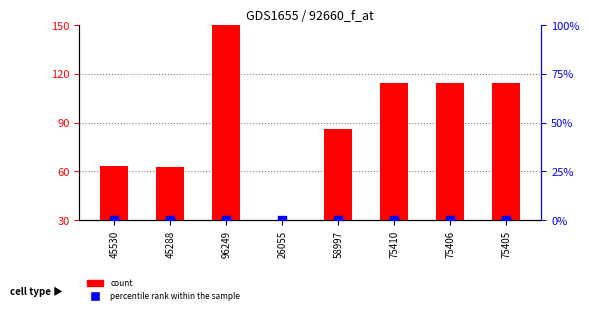

Which series contains the highest Y value?

count